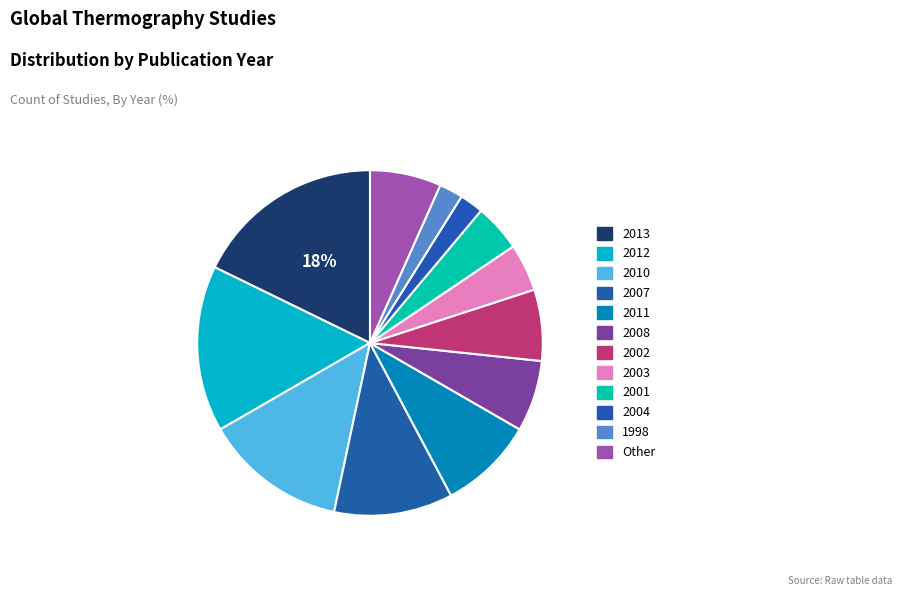

To the nearest percent, what portion does 2012 represent?

17%